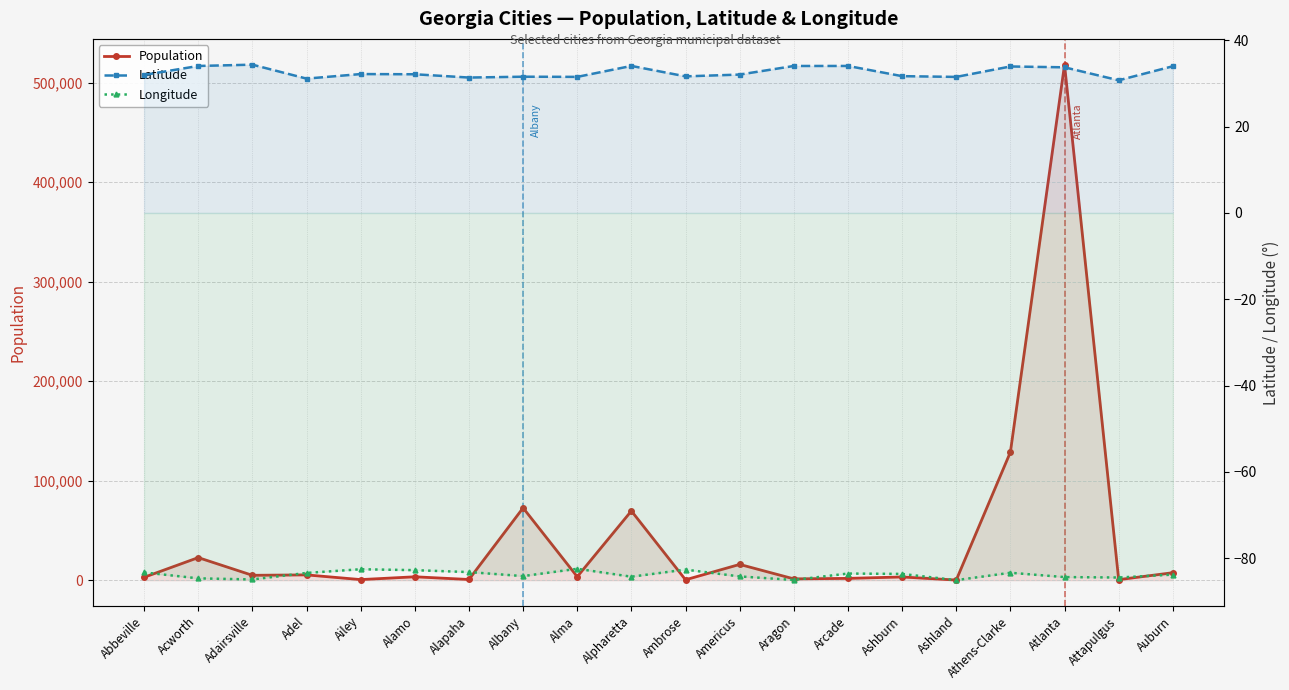

The Longitude series shows -83.4 at Athens-Clarke. True or false?

True